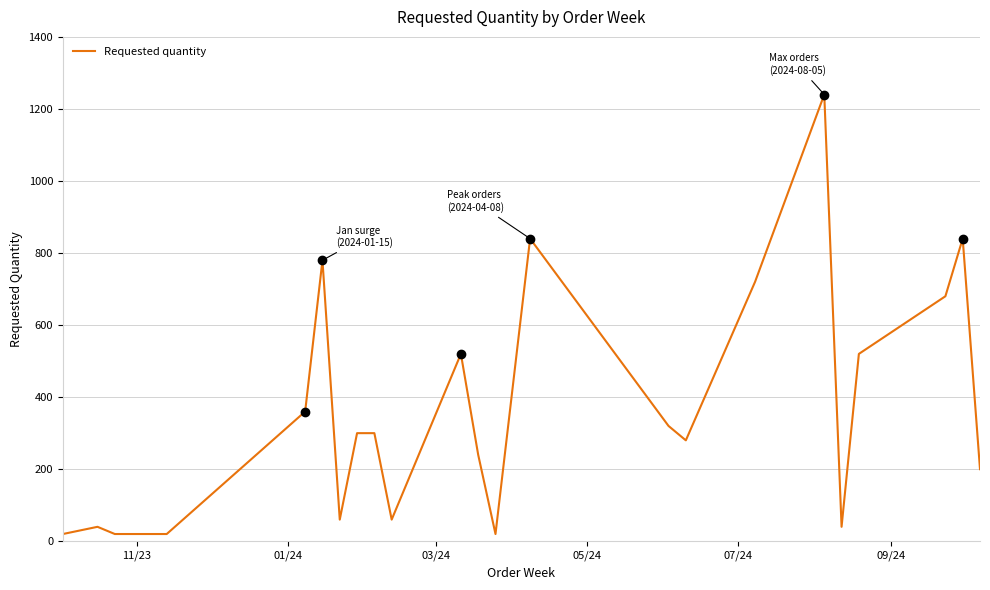

What is the smallest value displayed?

20